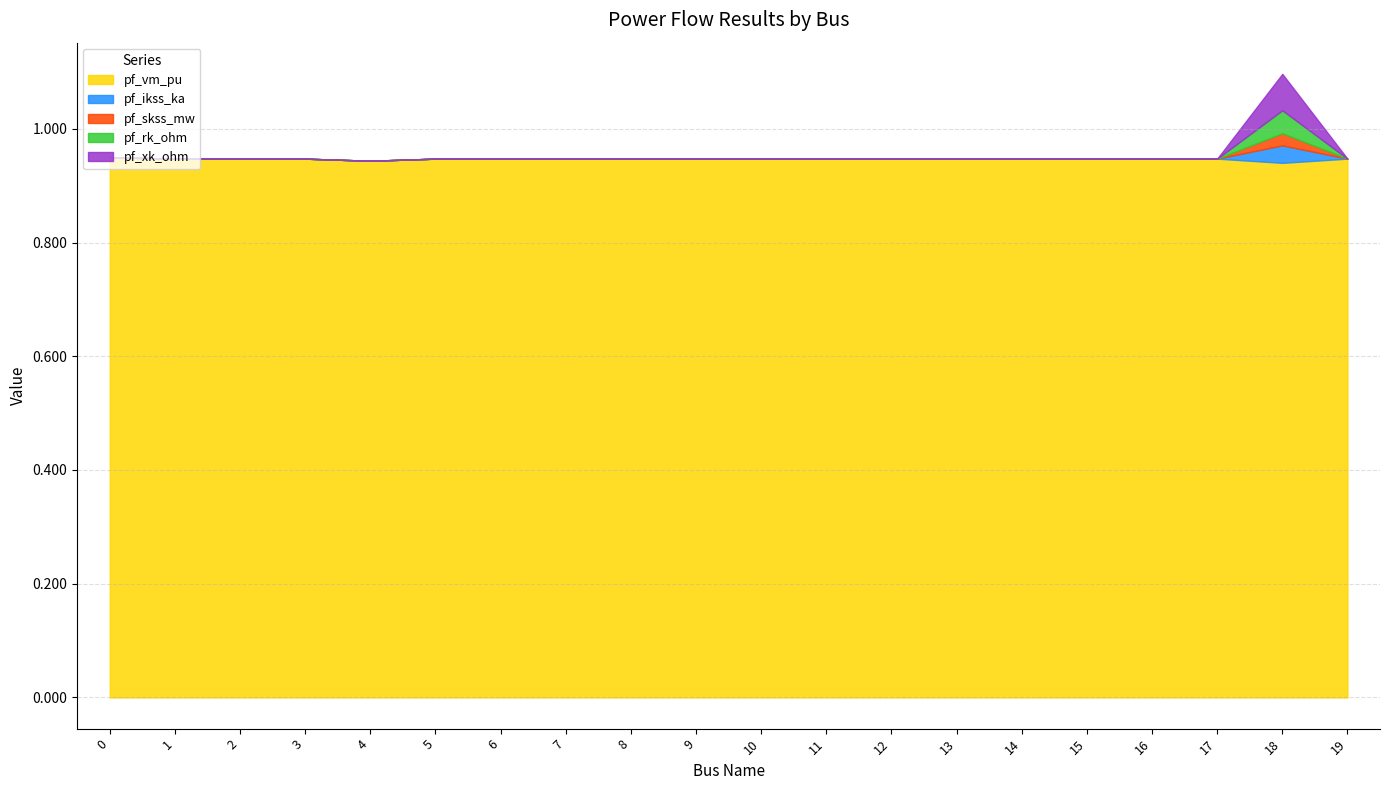

True or false: pf_skss_mw and pf_rk_ohm cross at least once.

False